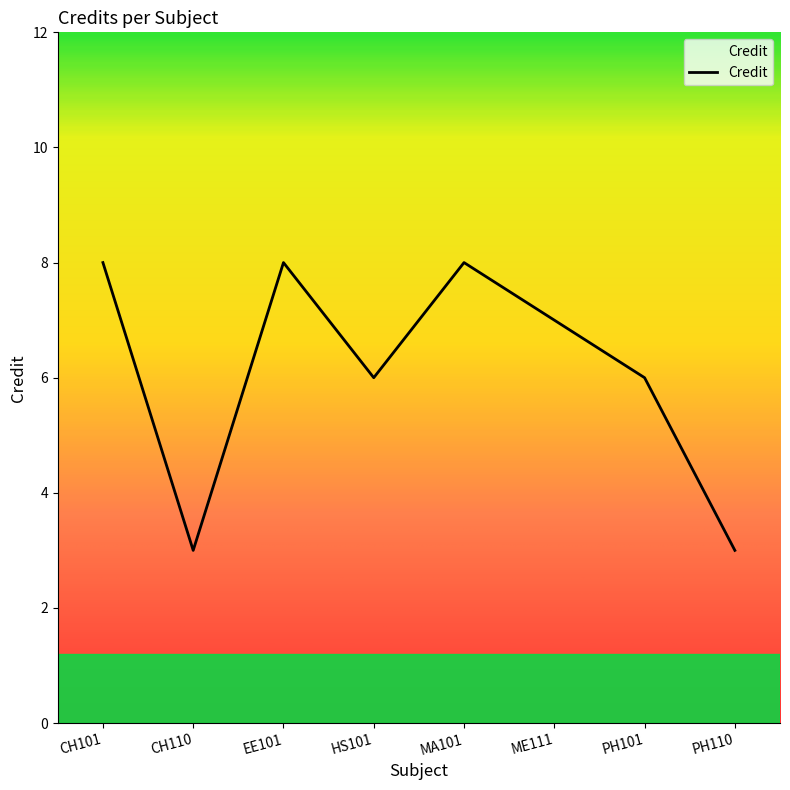

True or false: the data shows 7 at ME111.

True